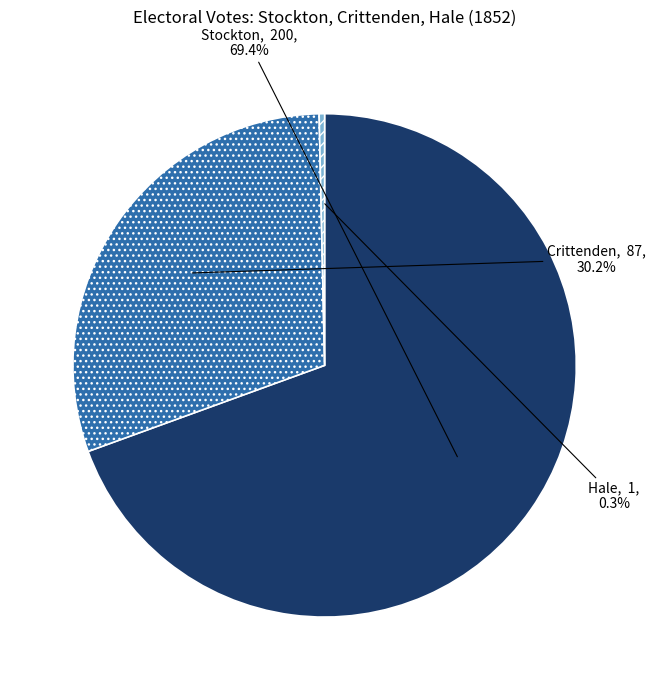

To the nearest percent, what percentage of the pie is Stockton?

69%